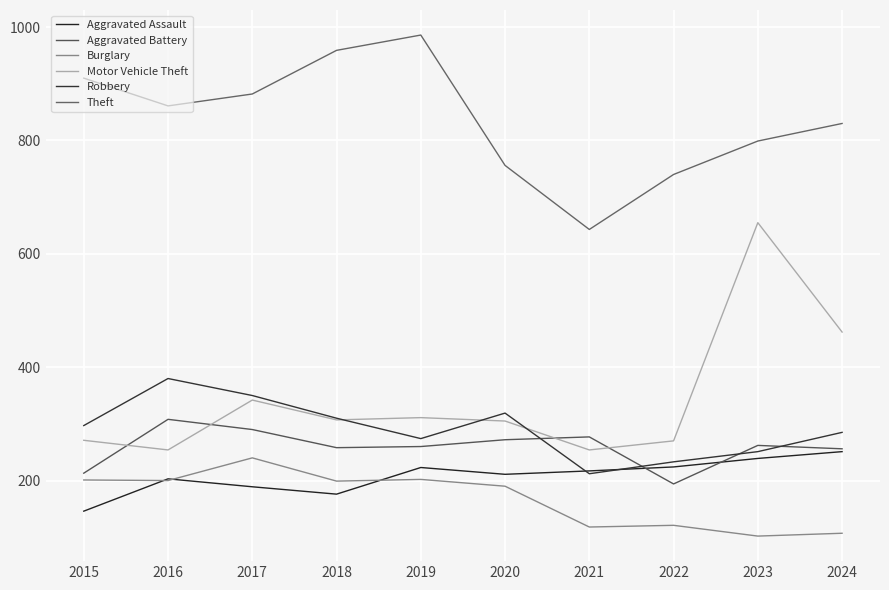

Is this an area chart (filled region under the line)?

No